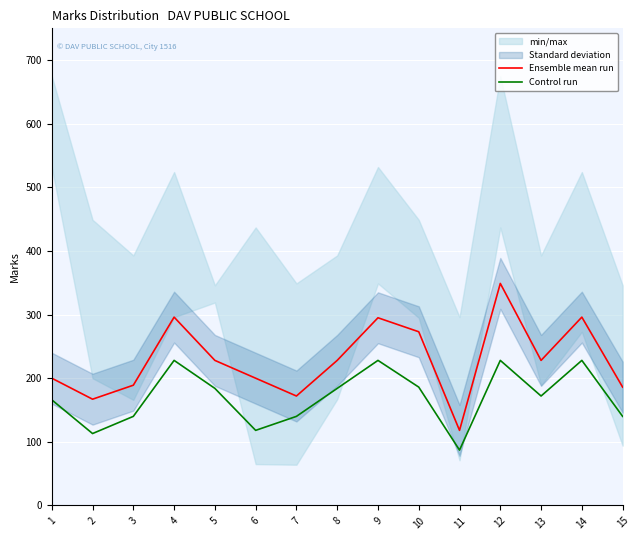

How many lines are shown in the chart?

2